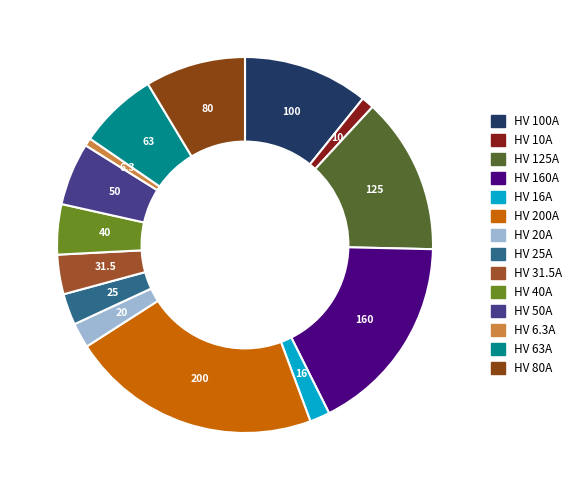

To the nearest percent, what percentage of the pie is HV 50A?

5%